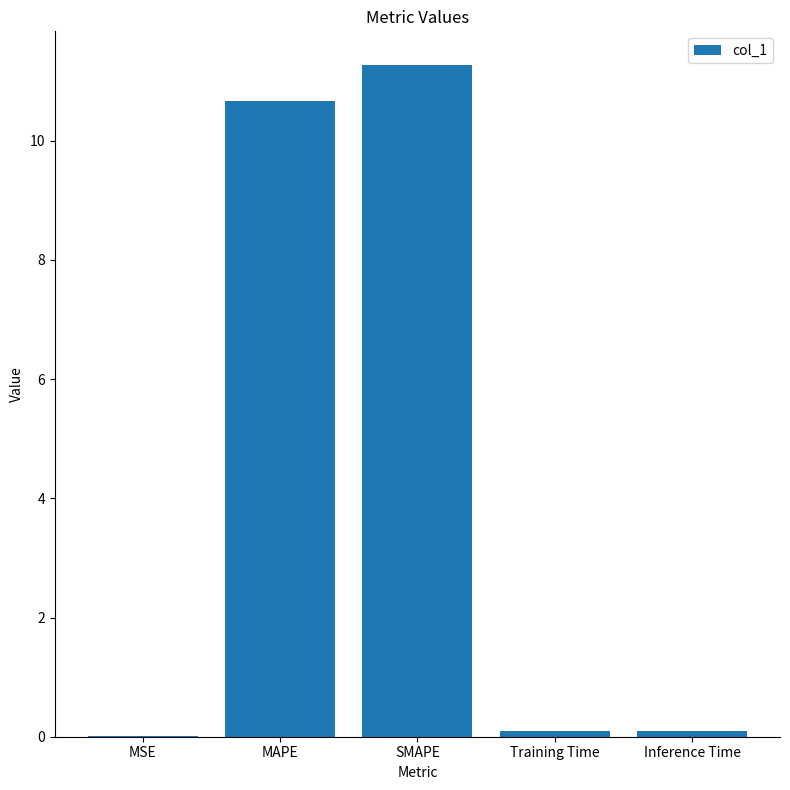

What is the greatest value displayed?

11.3